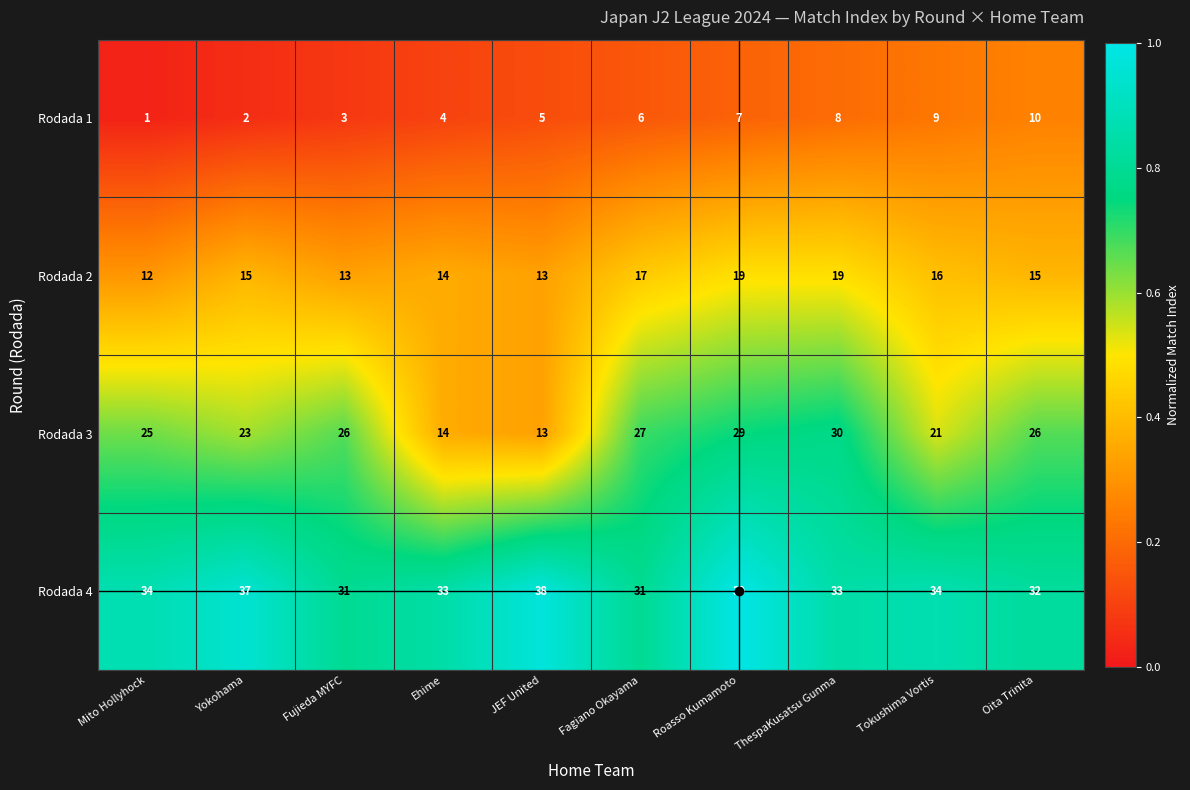

What value does the Rodada 3 series have at Tokushima Vortis, to the nearest 5?

20